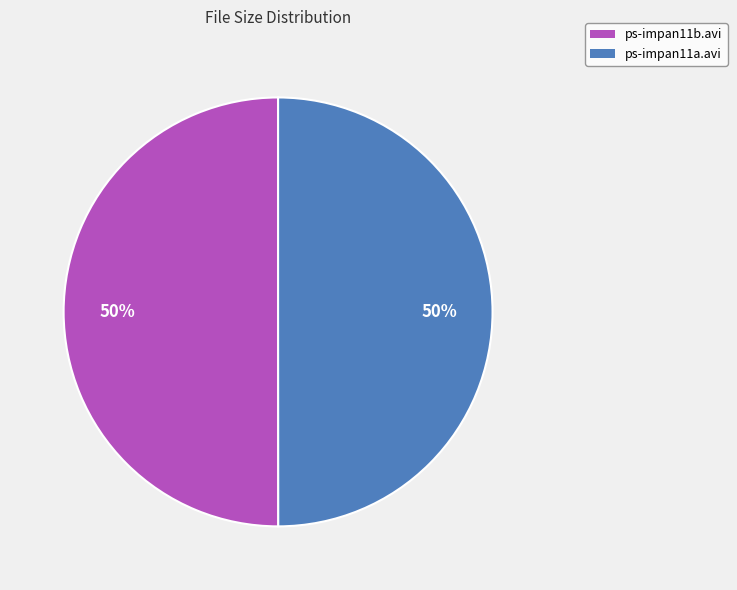

Do ps-impan11b.avi and ps-impan11a.avi together represent more than half of the pie?

Yes